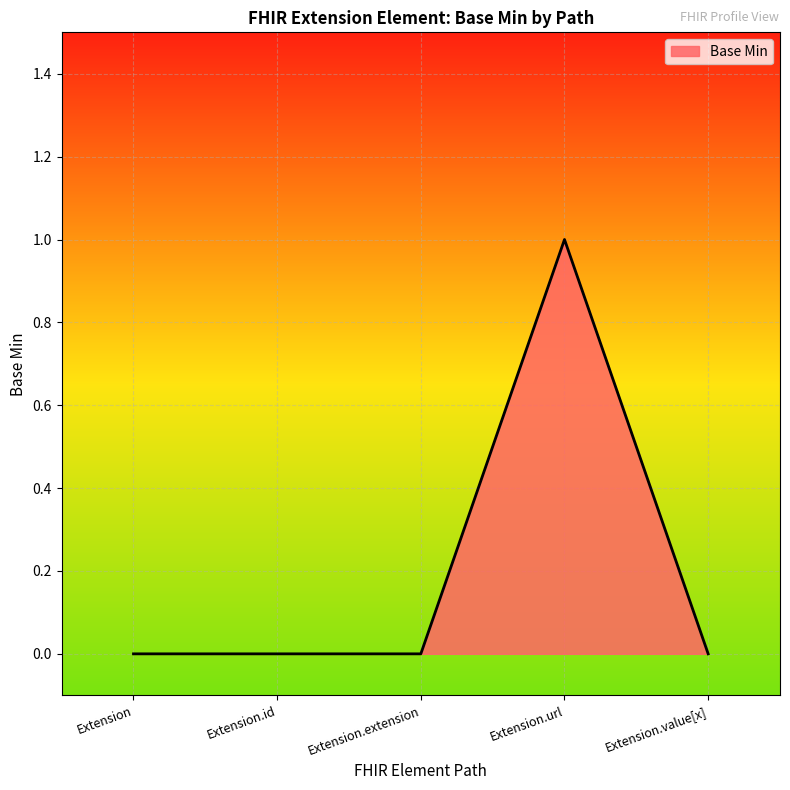

True or false: the data shows 1 at Extension.extension.

False